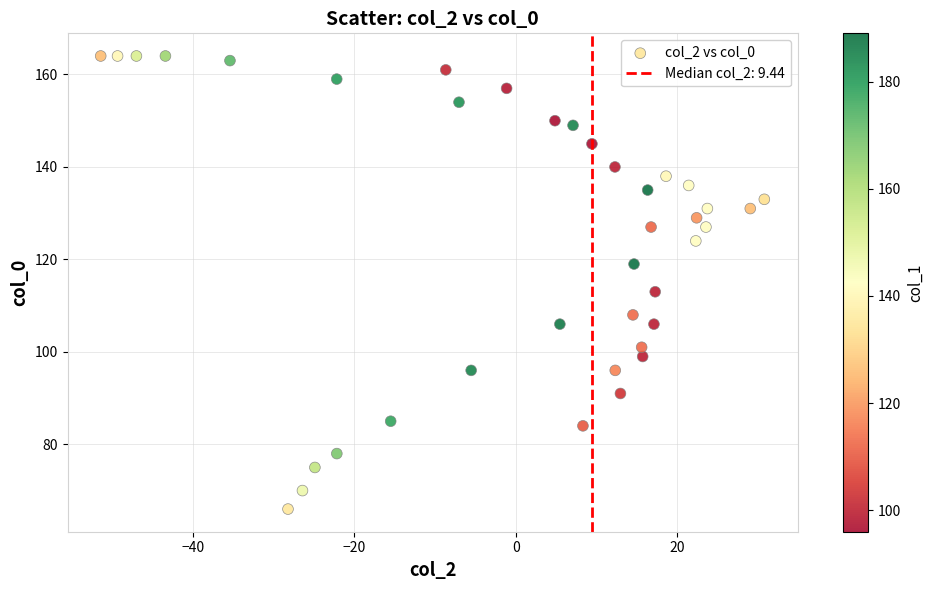

What is the range of Y values (max minus min)?

98